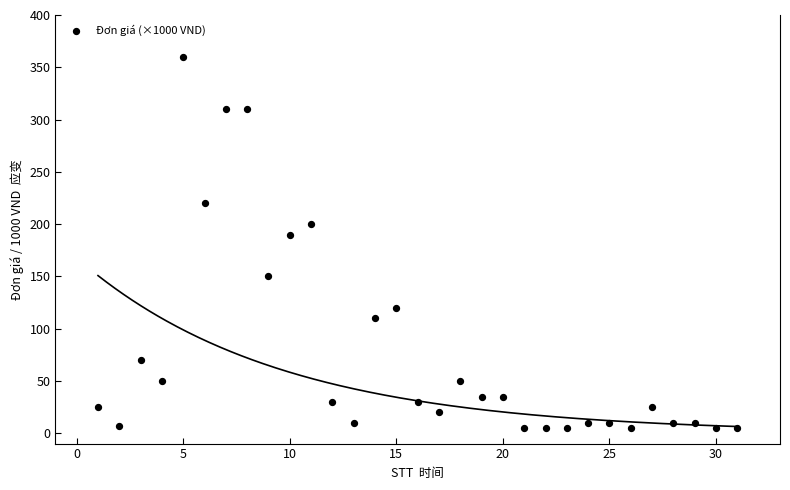

What is the range of X values (max minus min)?

30